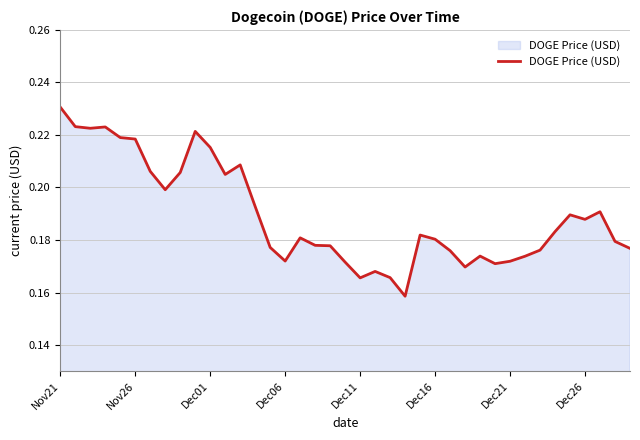

Which category has the highest value across all series?

Nov21